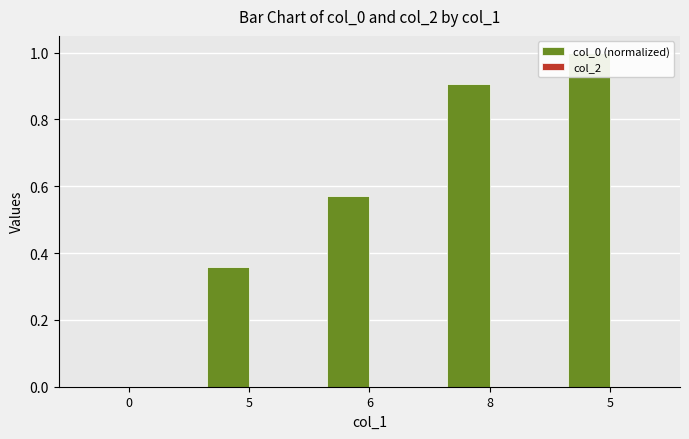

What is the difference between the maximum and second lowest values in the col_0 (normalized) series?

0.6